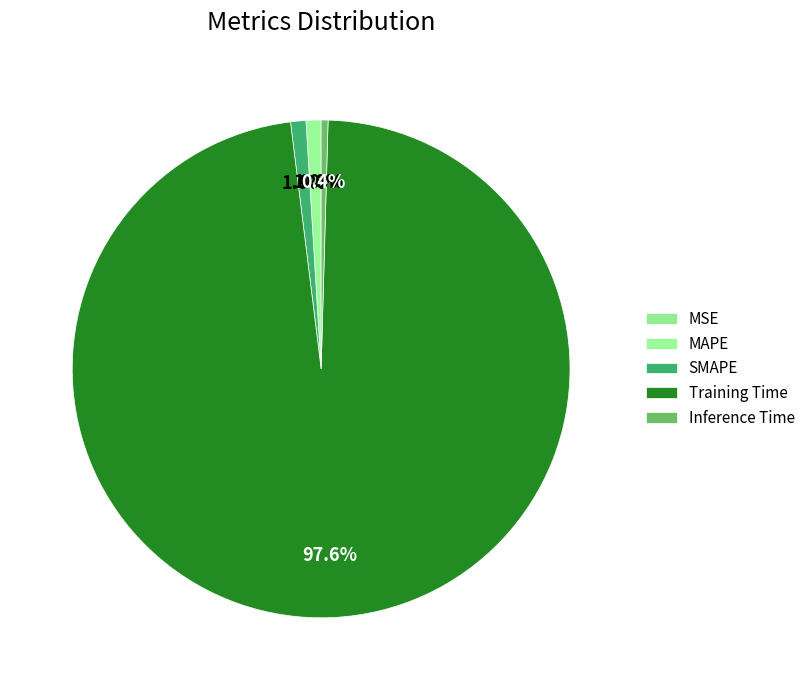

Count the number of slices in the pie.

5